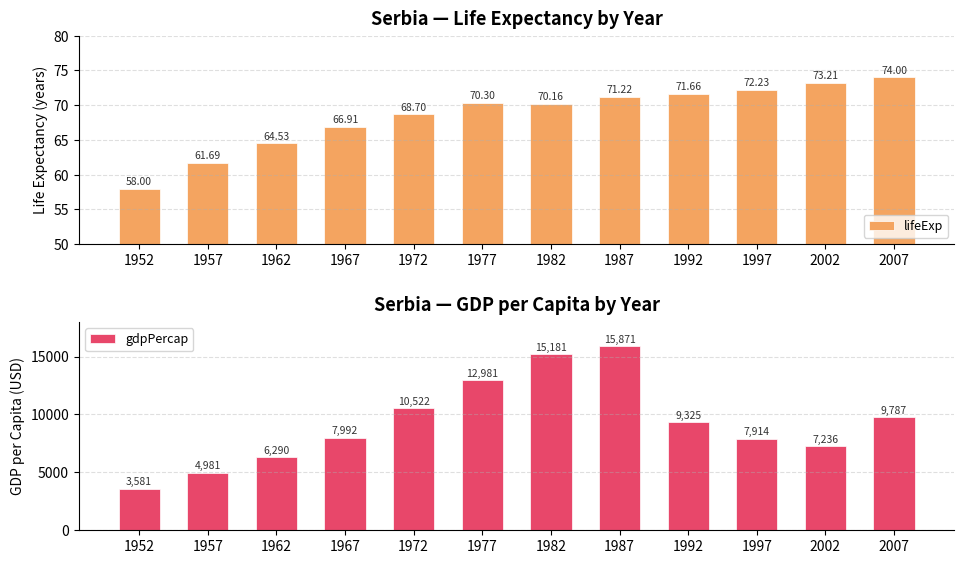

At which label does gdpPercap reach its minimum?

1952